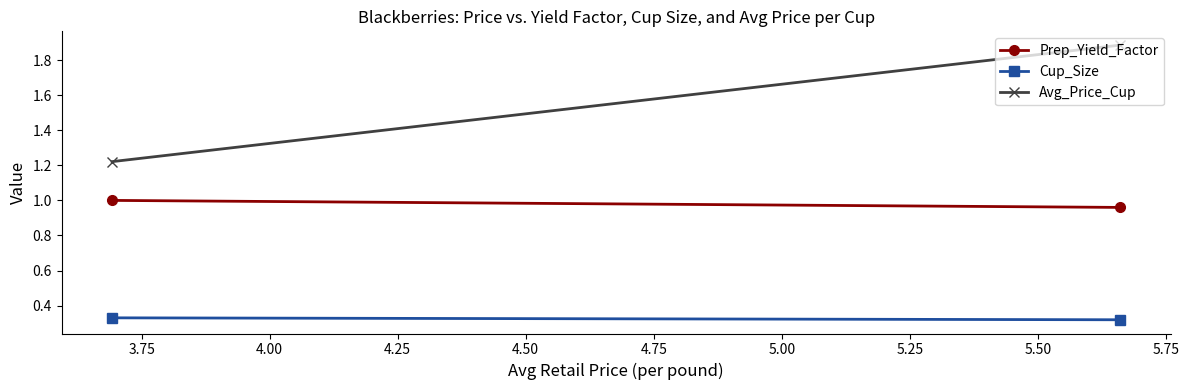

Read the Avg_Price_Cup value at 3.75.

1.2